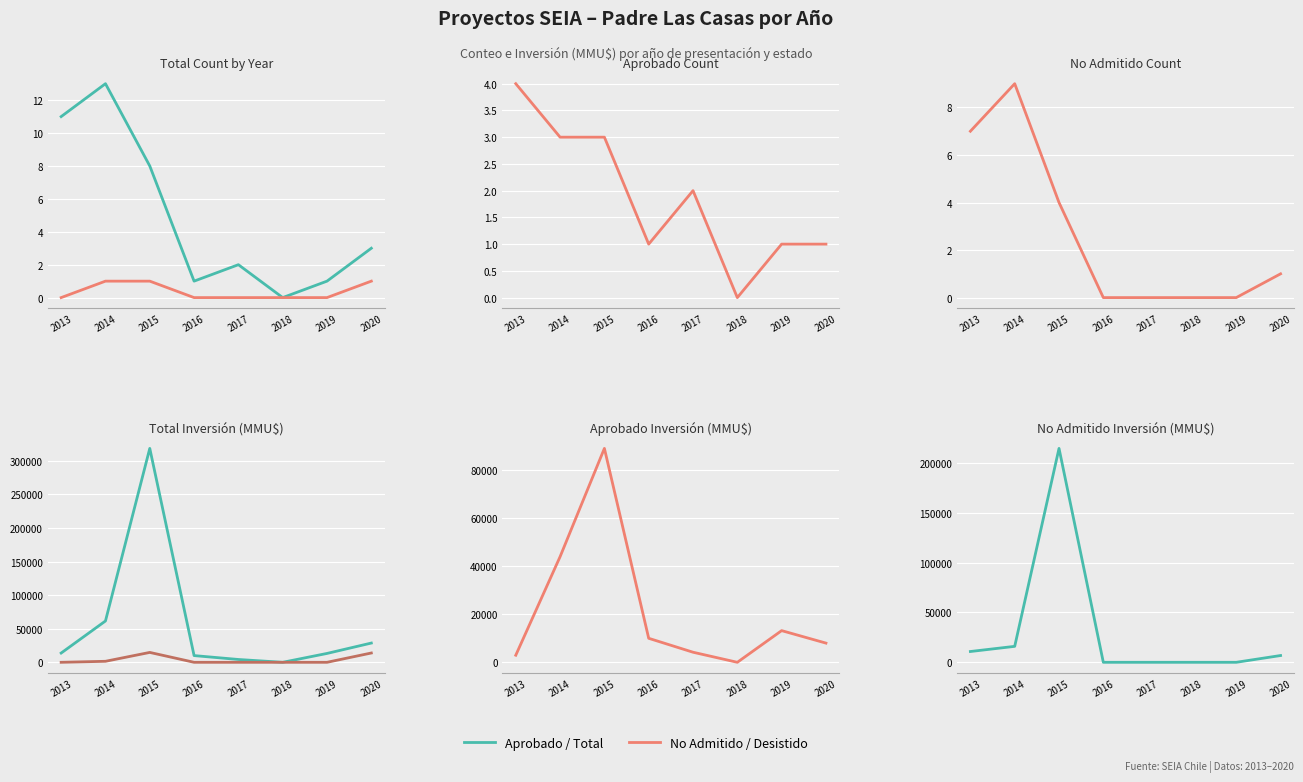

Count the number of categories in the chart.

8